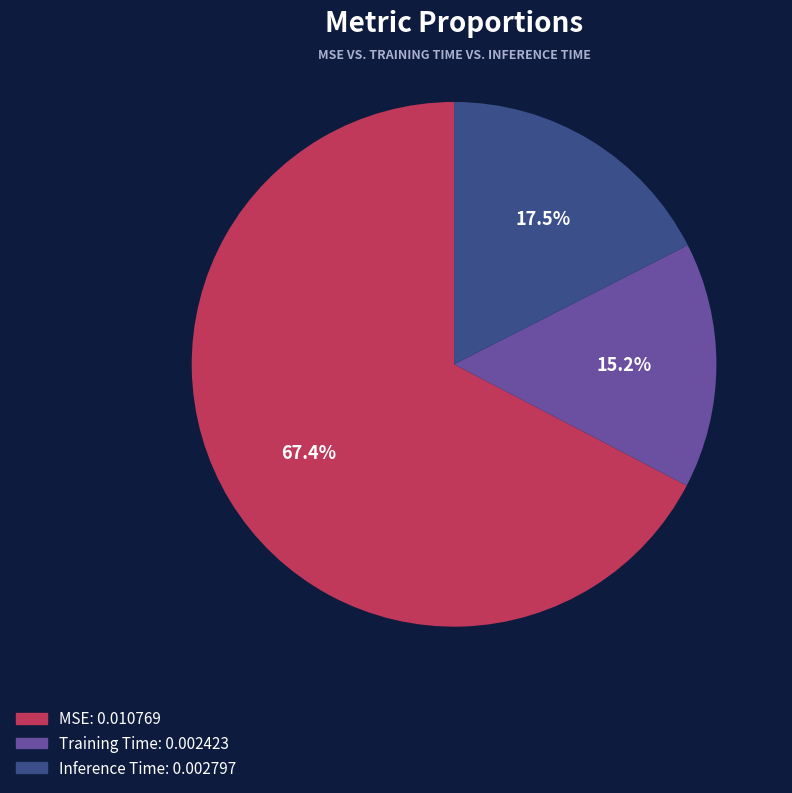

To the nearest percent, what percentage of the pie is MSE?

67%